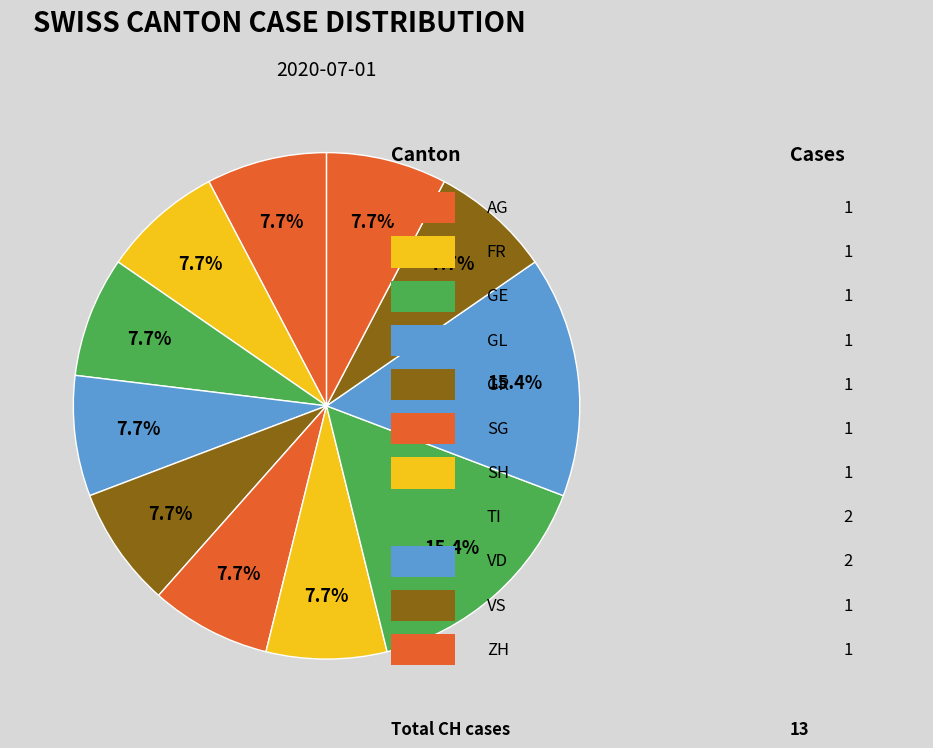

Which category has the smallest portion of the pie?

AG